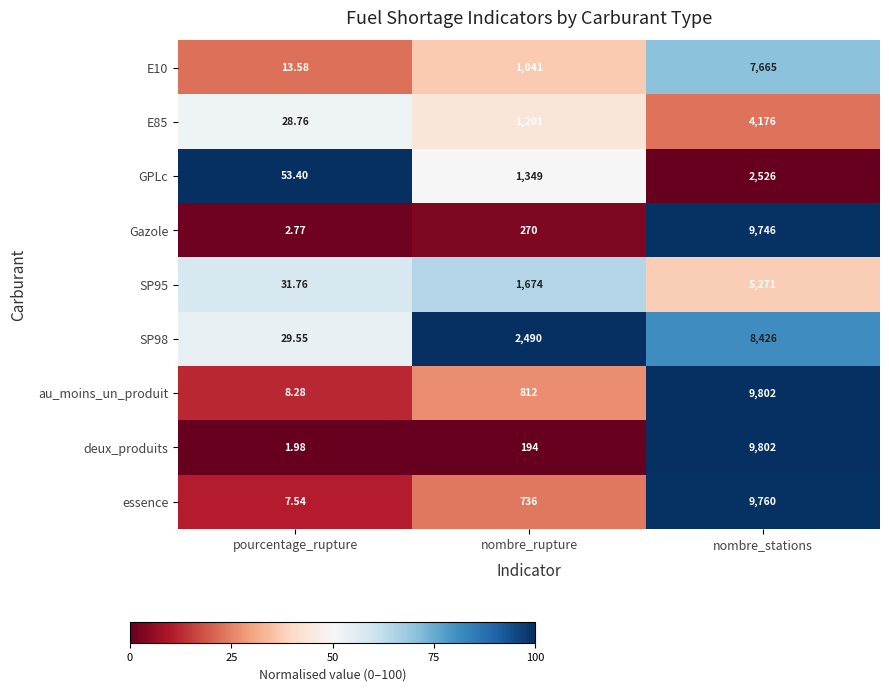

Which series has the largest total across all categories?

SP98